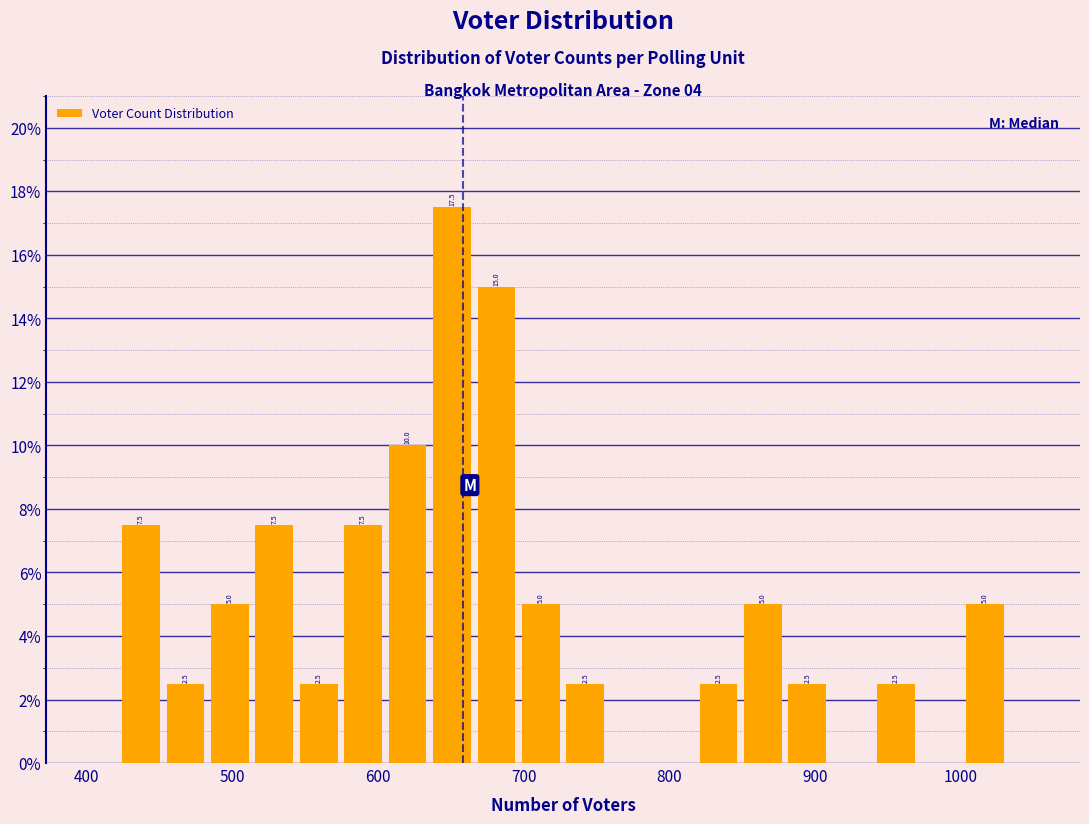

Around what value on the x-axis is the tallest bar? Give the approximate position of its centre, as read against the axis.

650